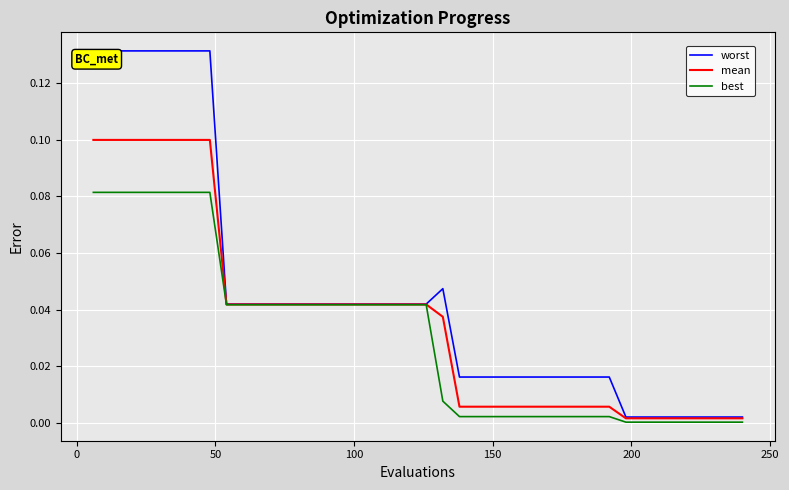

Which series has the largest total across all categories?

worst